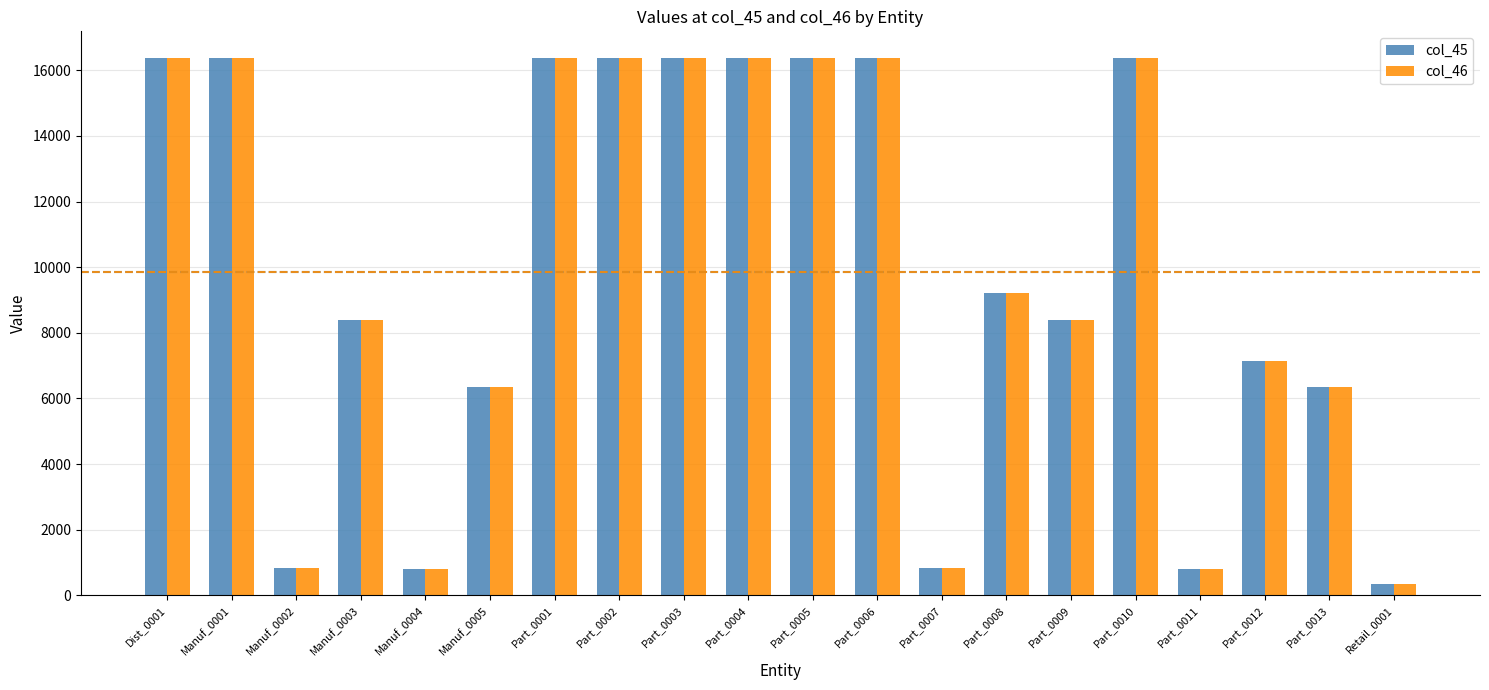

At how many categories does at least one series exceed 7768?

12